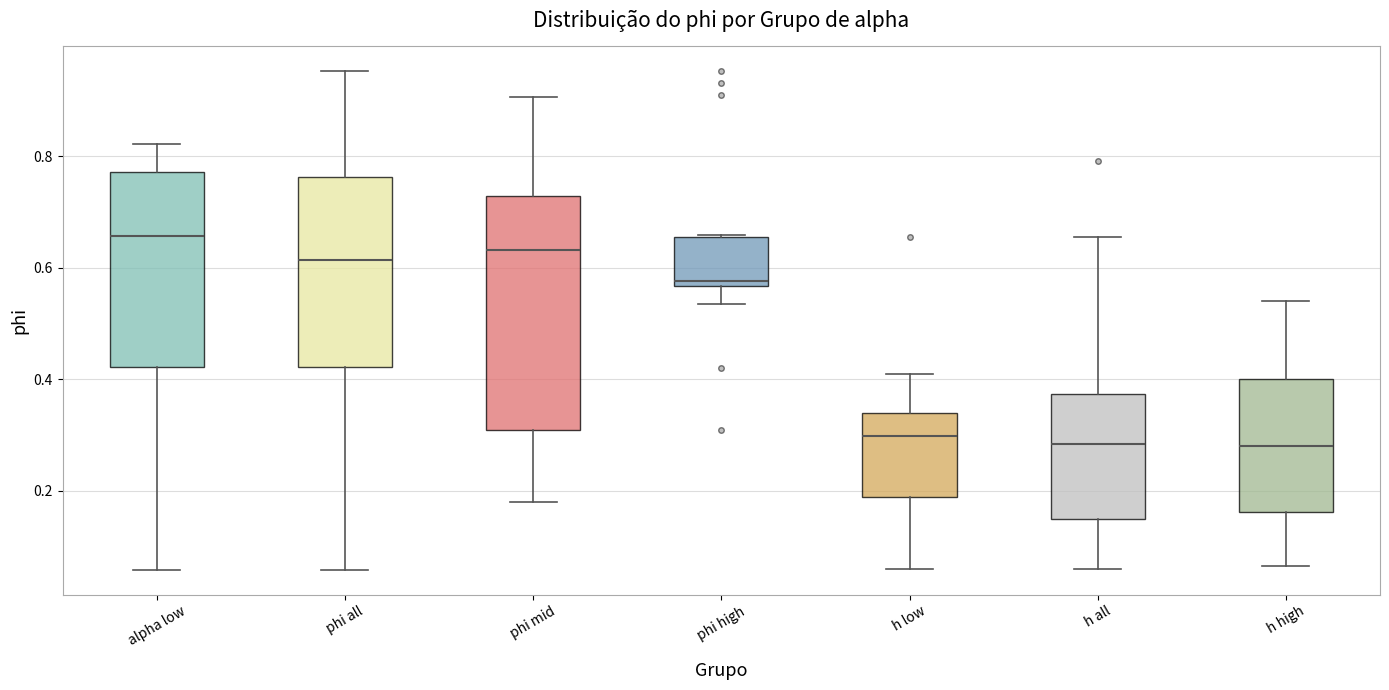

Which box is the tallest, from its lower edge to its upper edge?

phi mid